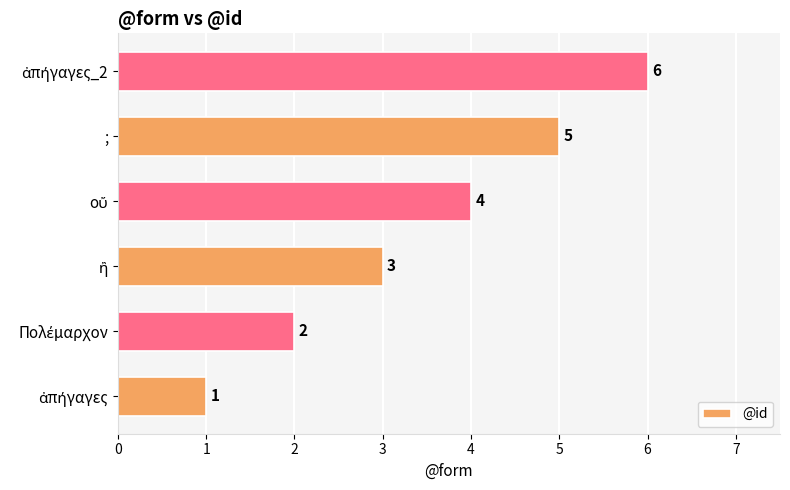

What is the difference between the maximum and minimum values?

5